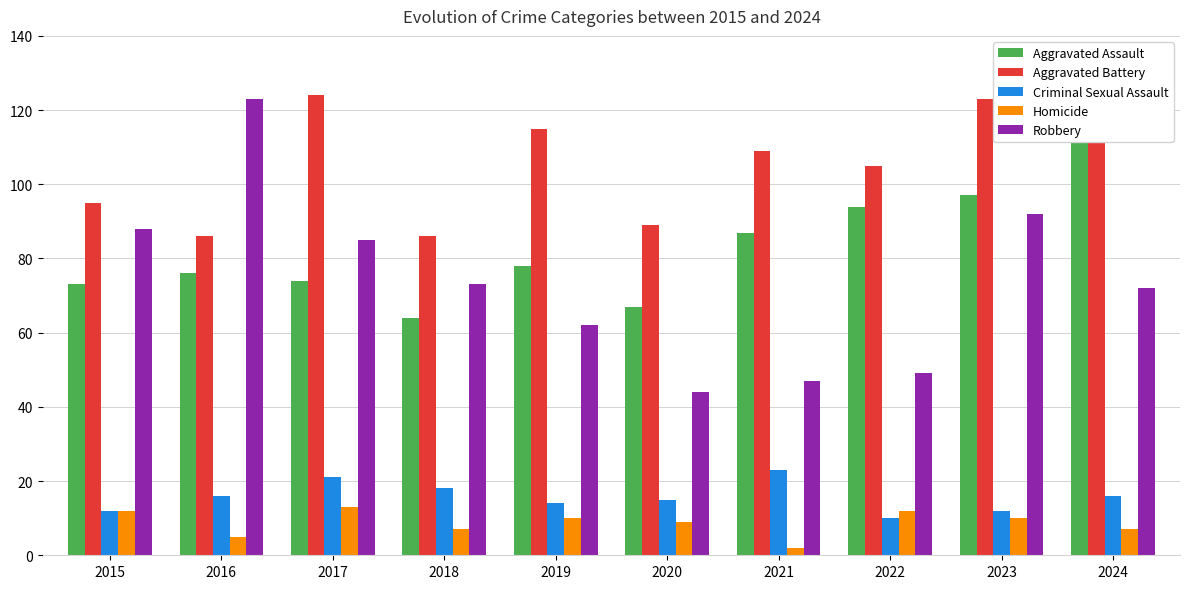

What is the value of the Aggravated Assault bar at the 3rd from the left?

74